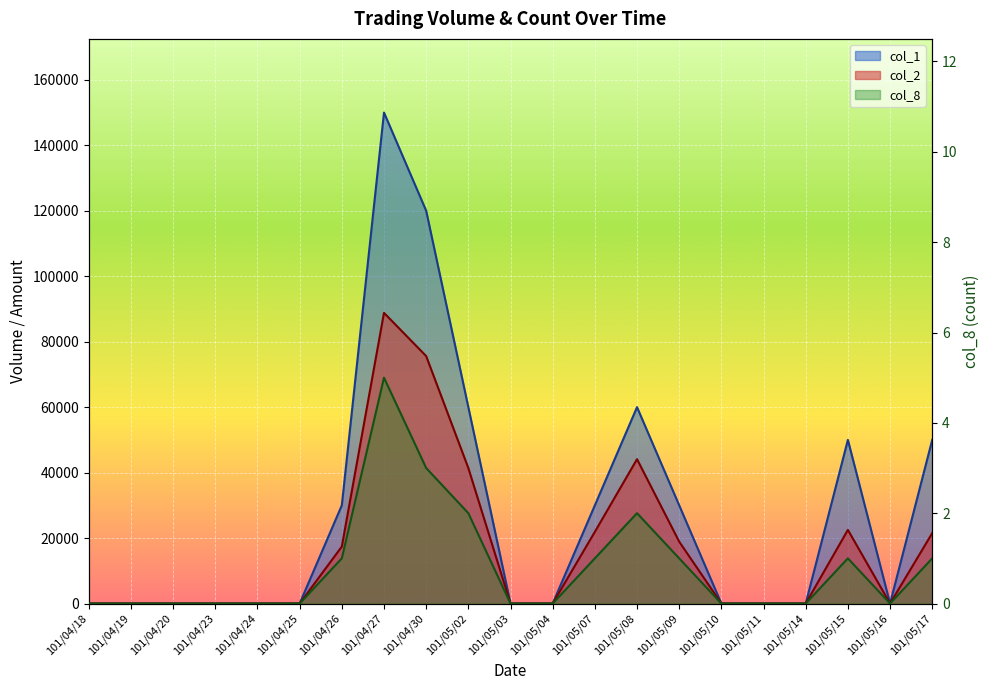

Rank the series by their average value, from lowest to highest.

col_8, col_2, col_1